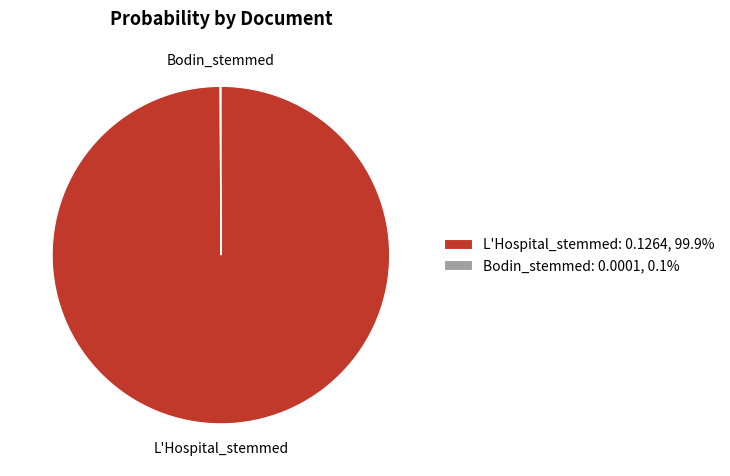

Does any single category account for the majority?

Yes